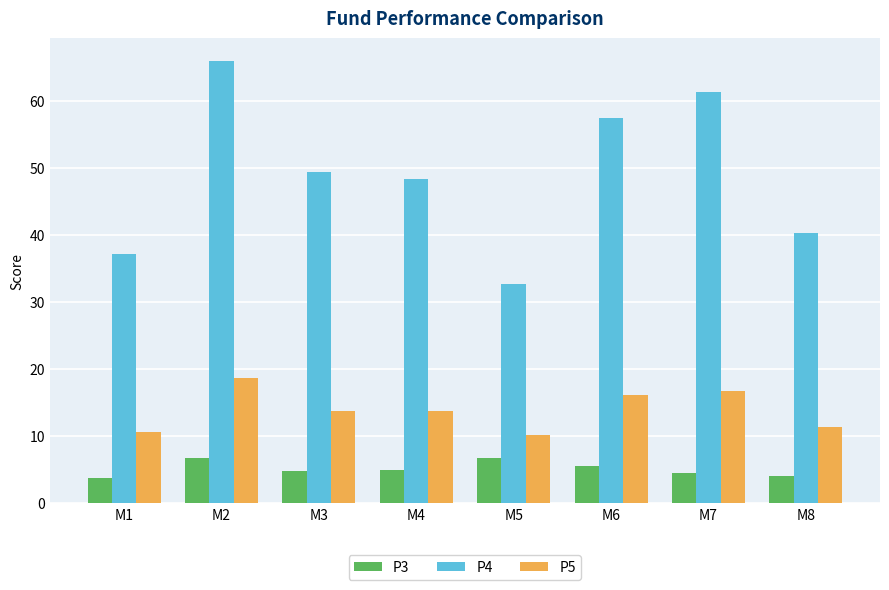

Which series has the largest range (max minus min)?

P4